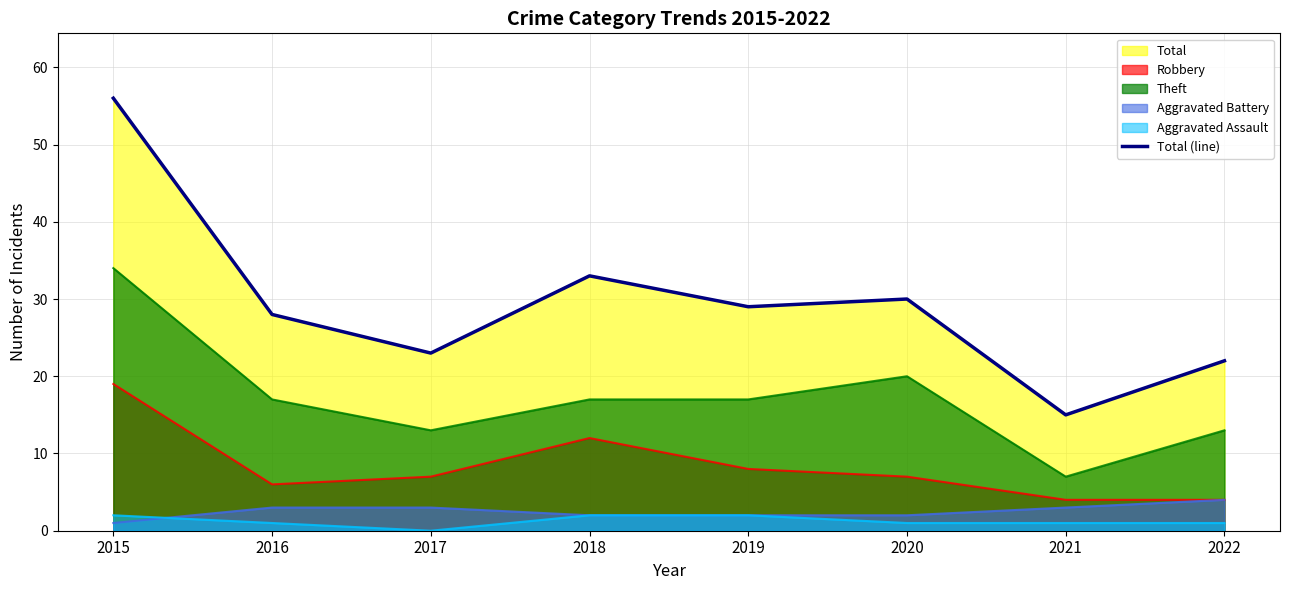

How many points are higher than both their immediate neighbors (excluding endpoints)?

2